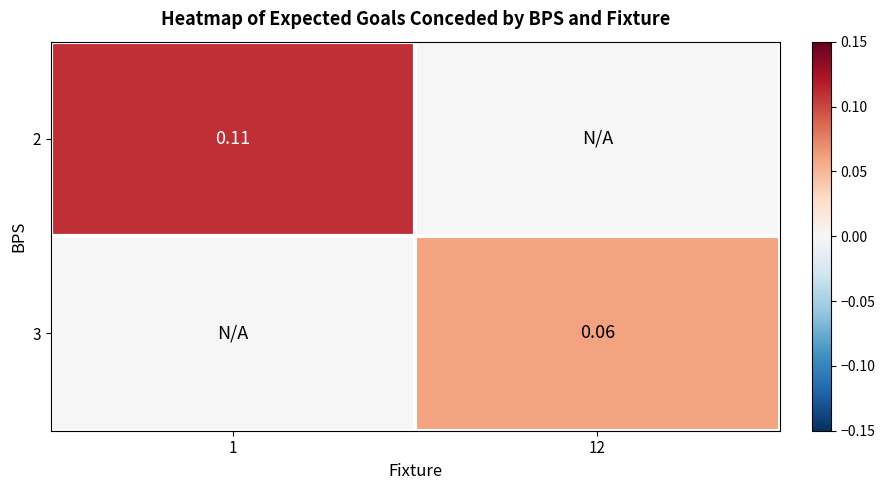

Which series has the largest total across all categories?

2